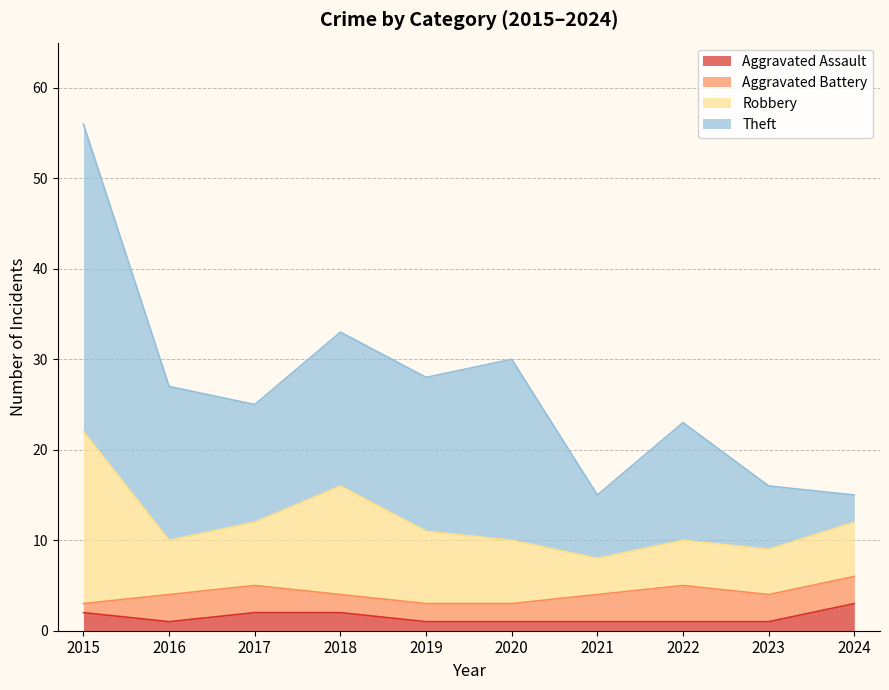

Reading left to right, what are all the values shown in this chart?

Aggravated Assault: 2	1	2	2	1	1	1	1	1	3
Aggravated Battery: 1	3	3	2	2	2	3	4	3	3
Robbery: 19	6	7	12	8	7	4	5	5	6
Theft: 34	17	13	17	17	20	7	13	7	3